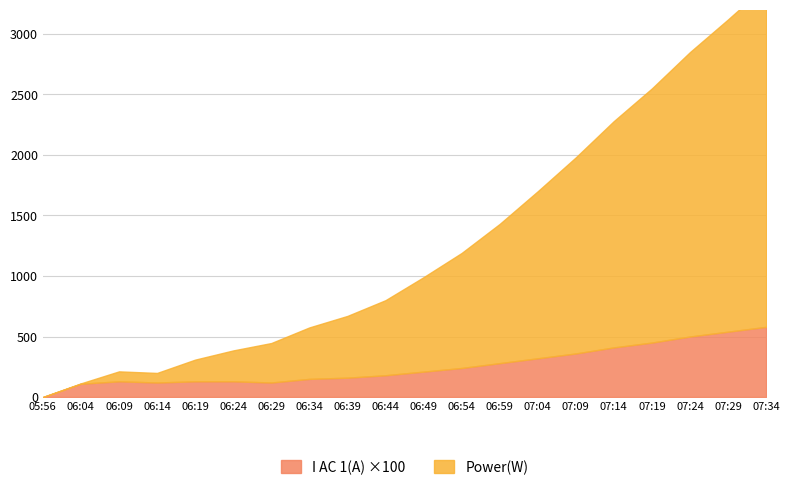

List the series in order of their overall mean, highest first.

Power(W), I AC 1(A)